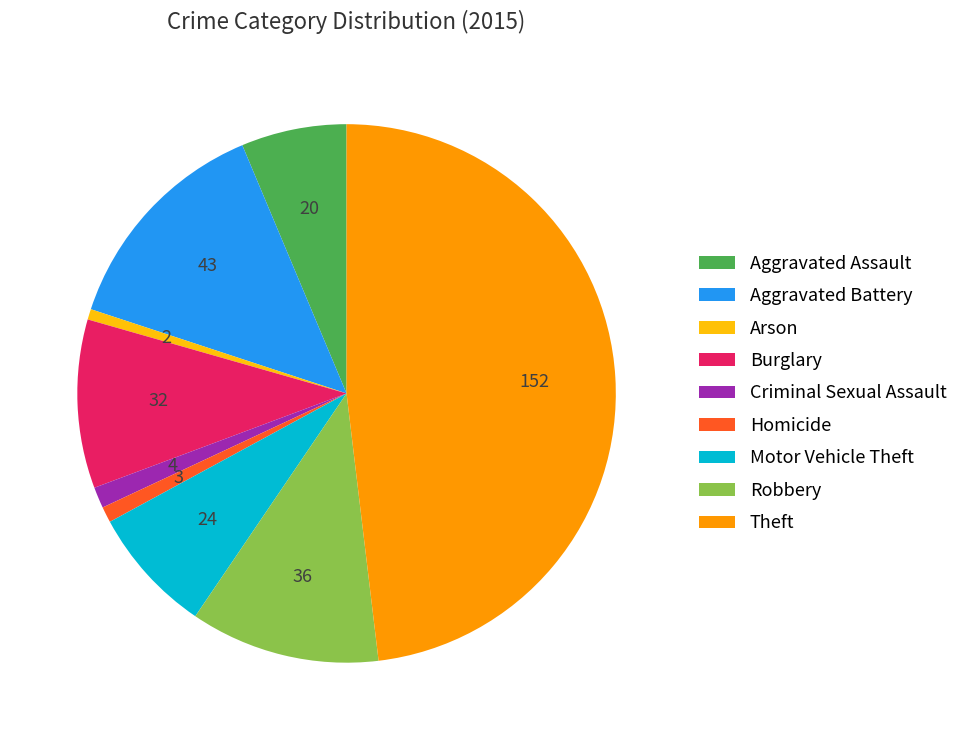

Between Criminal Sexual Assault and Motor Vehicle Theft, which is larger?

Motor Vehicle Theft